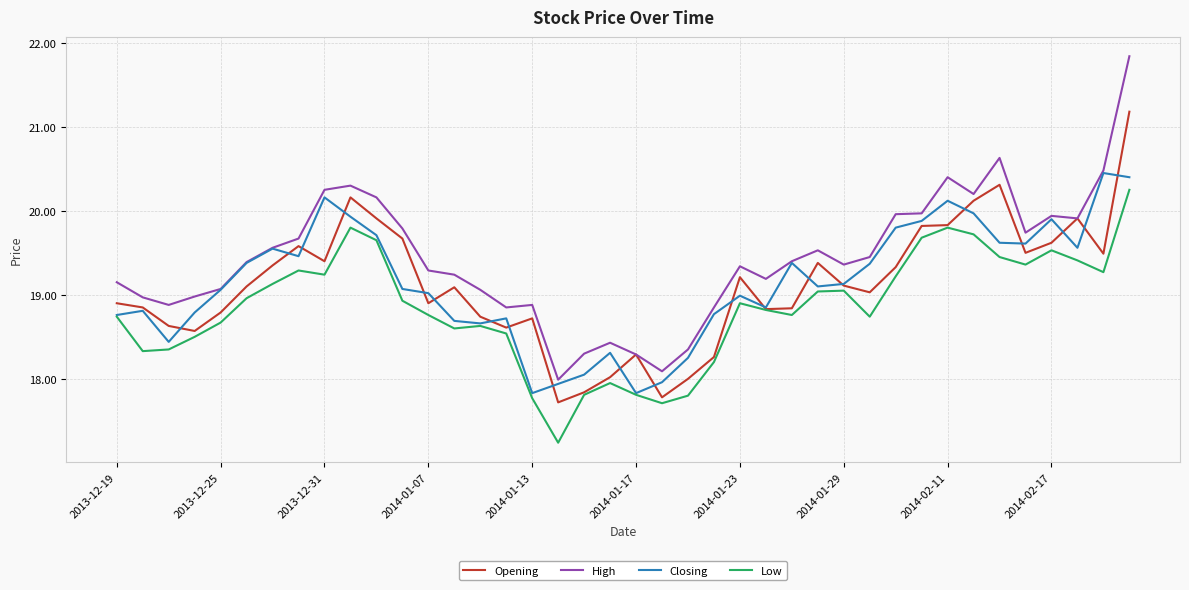

Which series has the largest total across all categories?

High